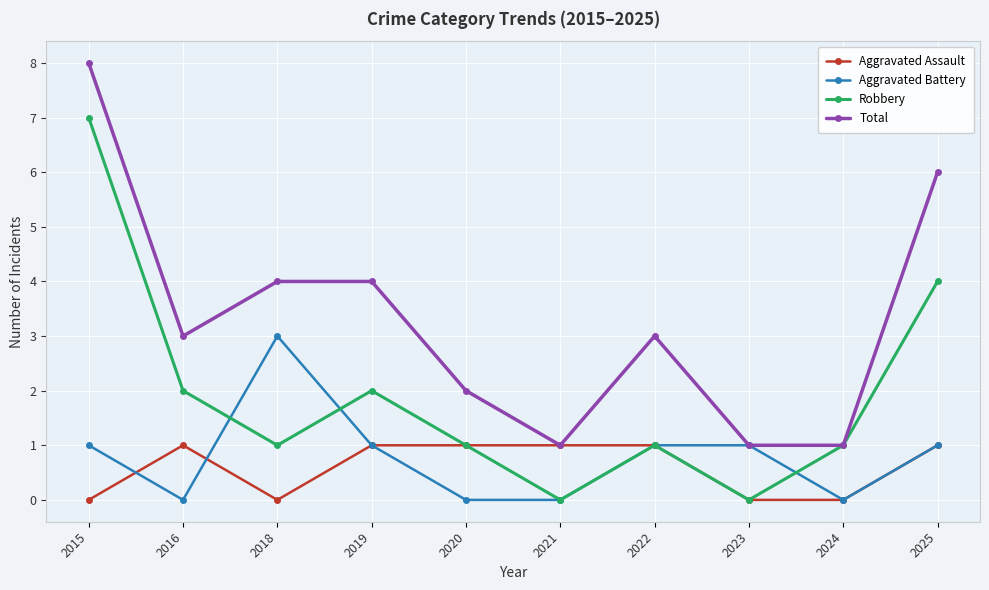

What is the difference between the highest and lowest values at 2019?

3